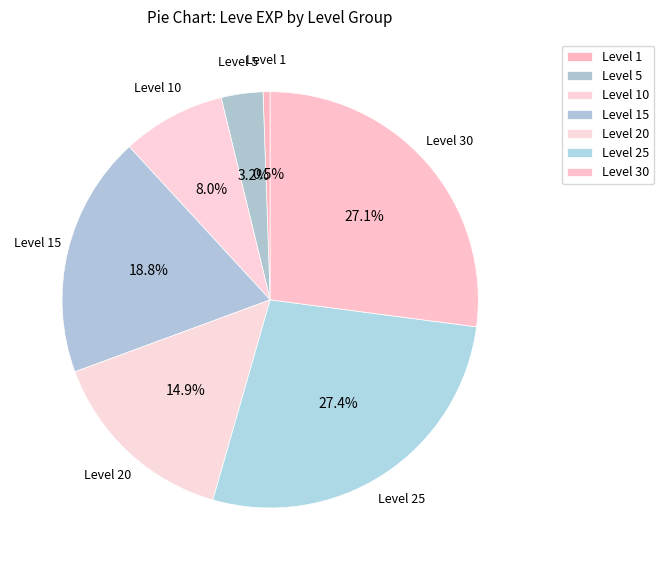

How many segments does this pie chart have?

7